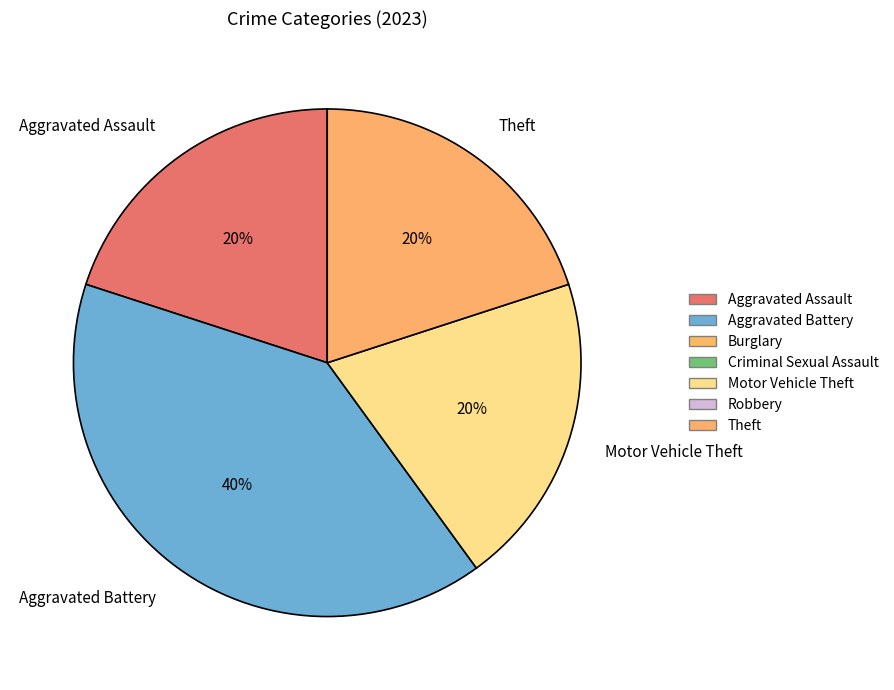

To the nearest percent, what percentage of the pie is Motor Vehicle Theft?

20%